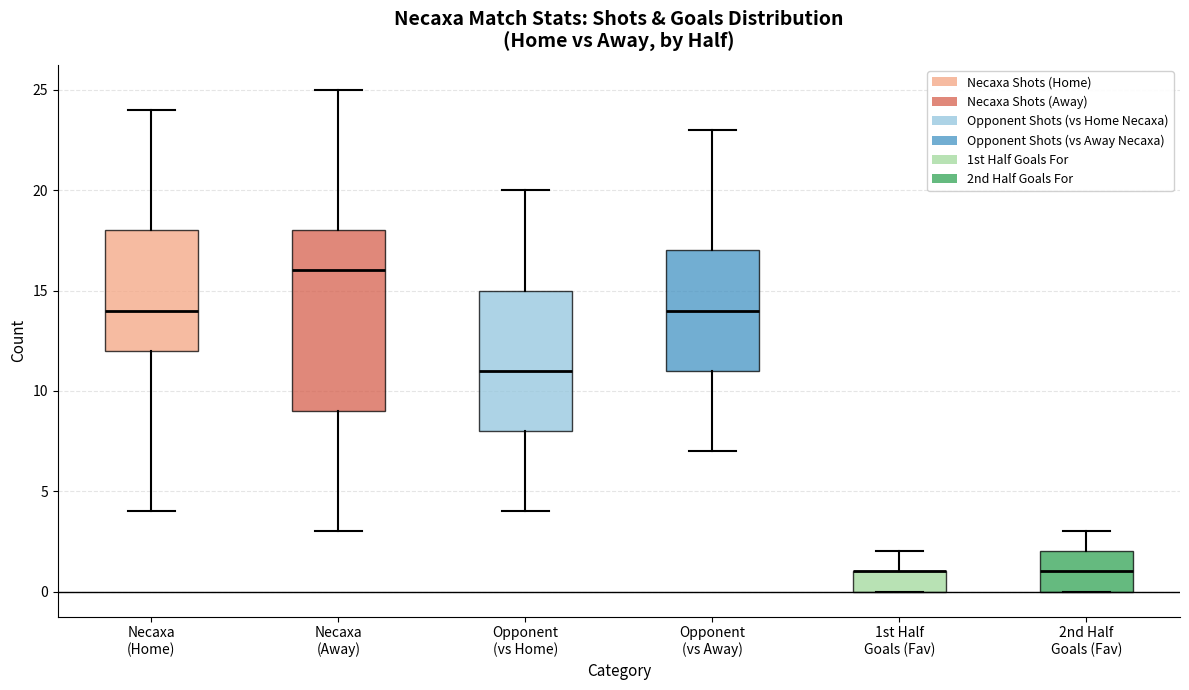

Where does the upper whisker of the box for Opponent (vs Home) end on the y-axis? The values are not printed on the chart, so give them approximately, as read against the axis.

20